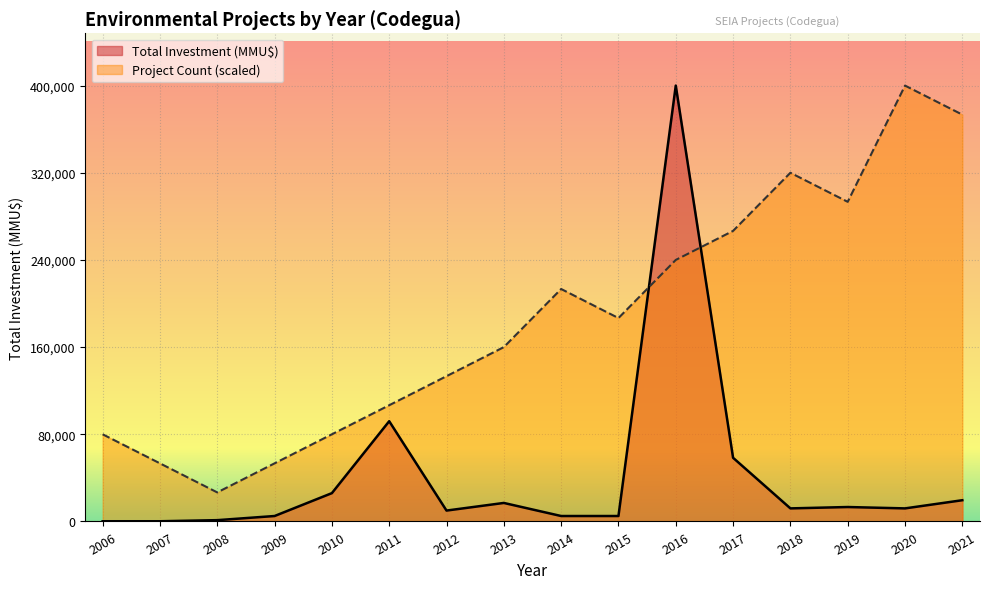

List the series in order of their peak value, highest first.

Project Count, Total Investment (MMU$)